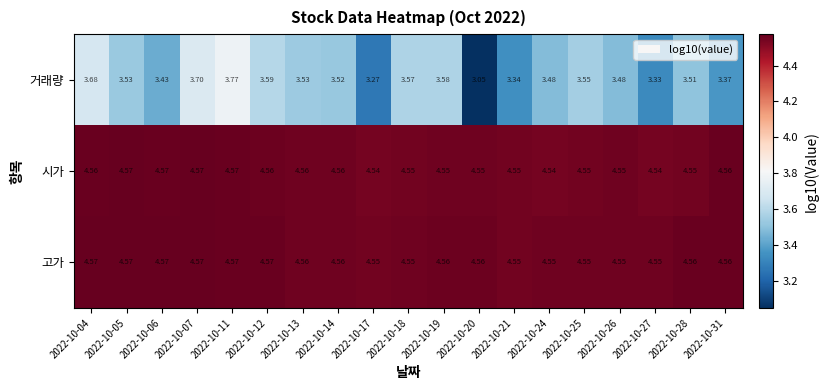

True or false: 거래량 has a value of 6.0 at 2022-10-14.

False